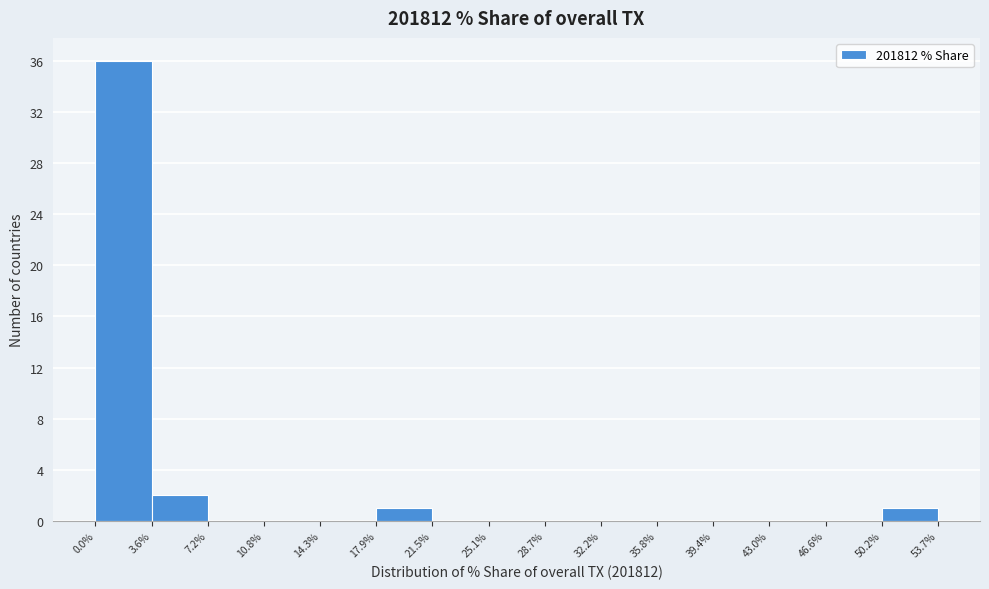

Which range on the x-axis has the tallest bar?

0.0% to 3.6%